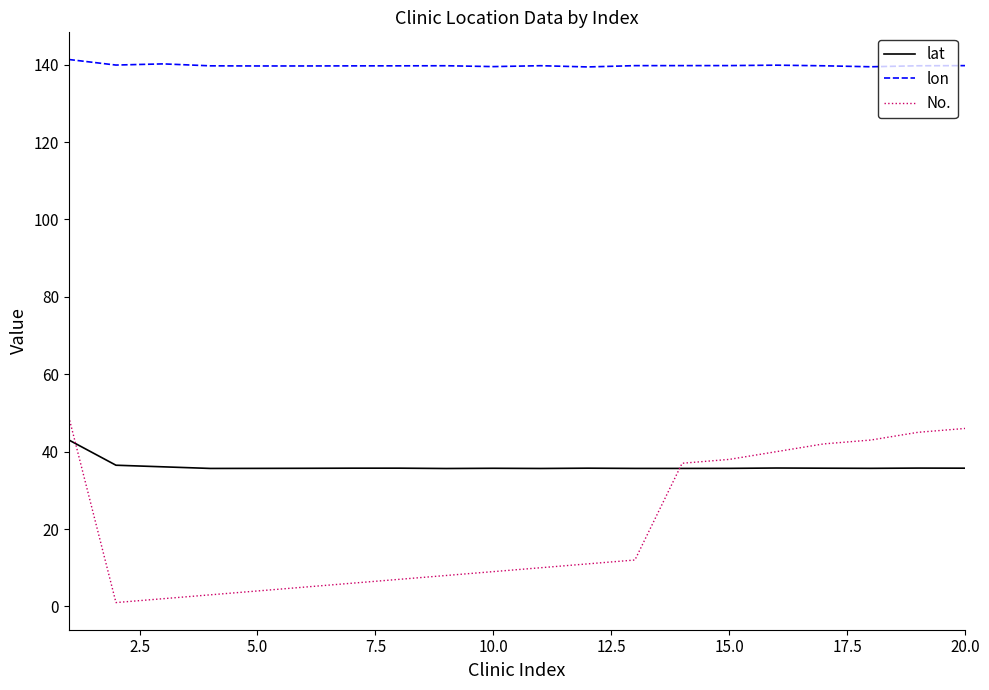

Which series has the largest total across all categories?

lon